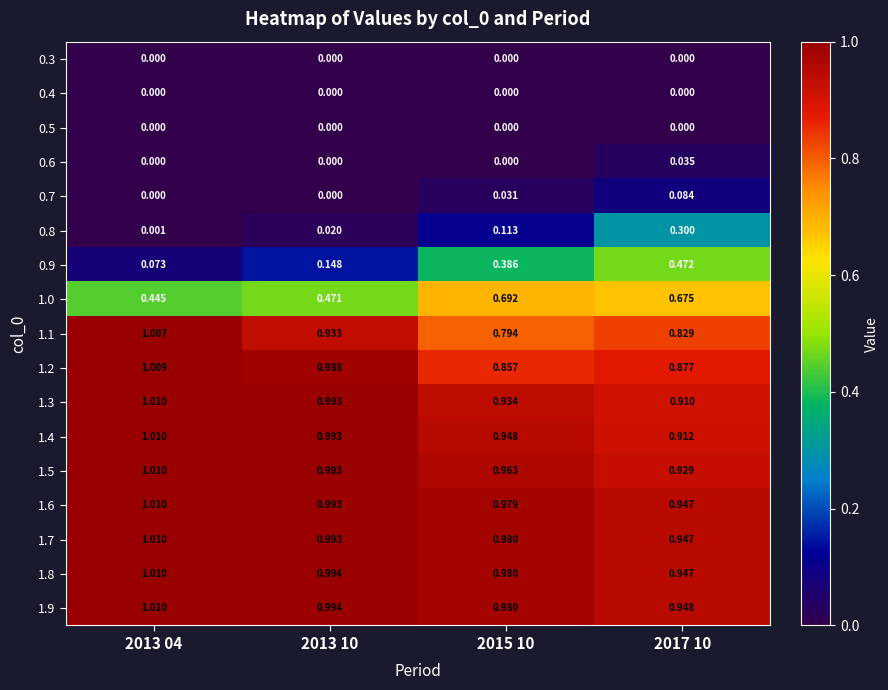

What is the total value across all series at 2017 10?

9.8